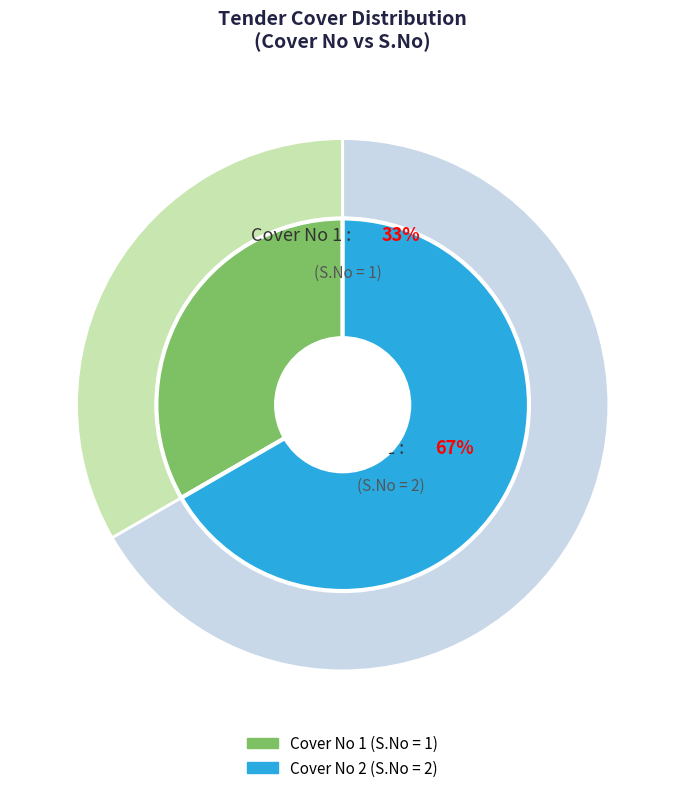

How many slices are in this pie chart?

2